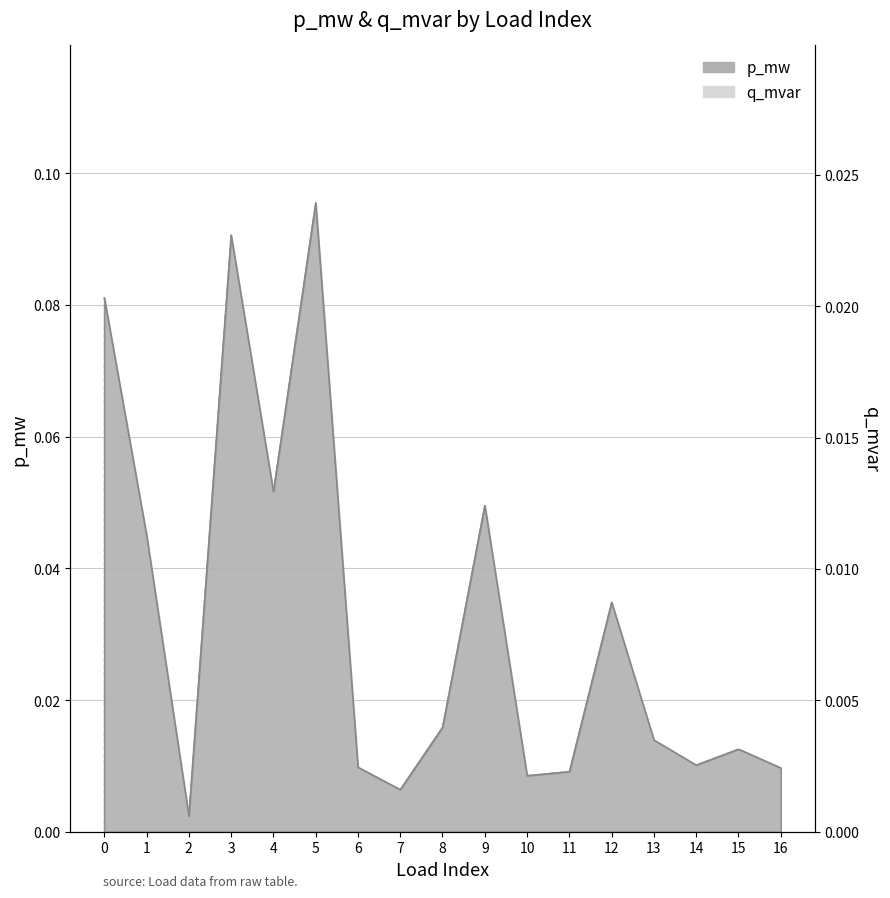

At how many categories does at least one series exceed 0?

17